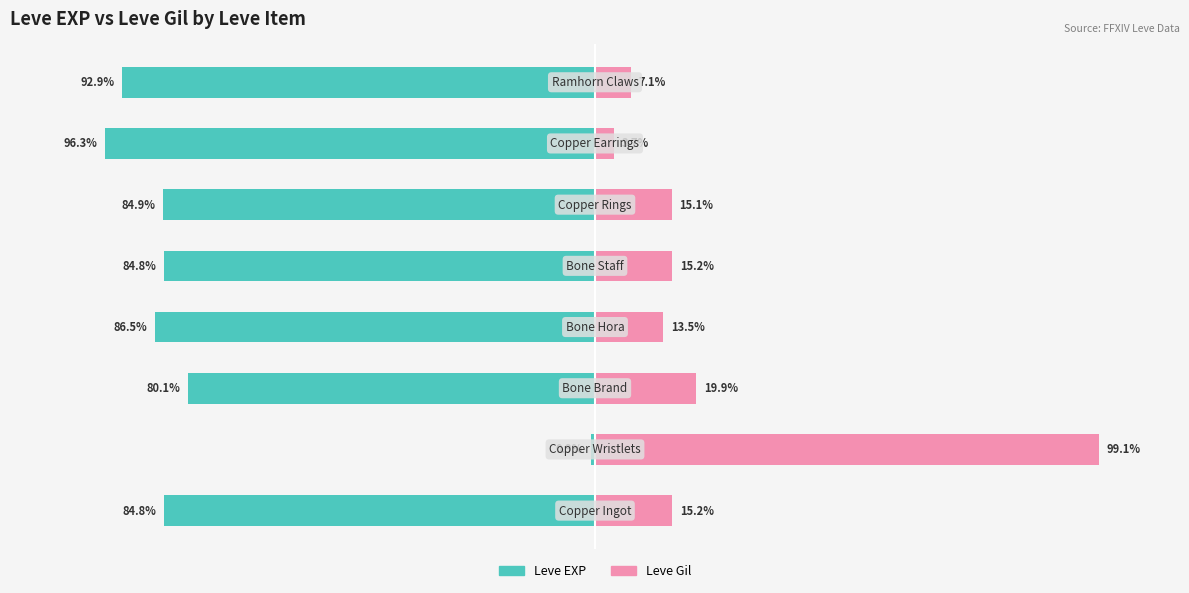

What is the difference between the second highest and minimum values in the Leve Gil series?

16.2